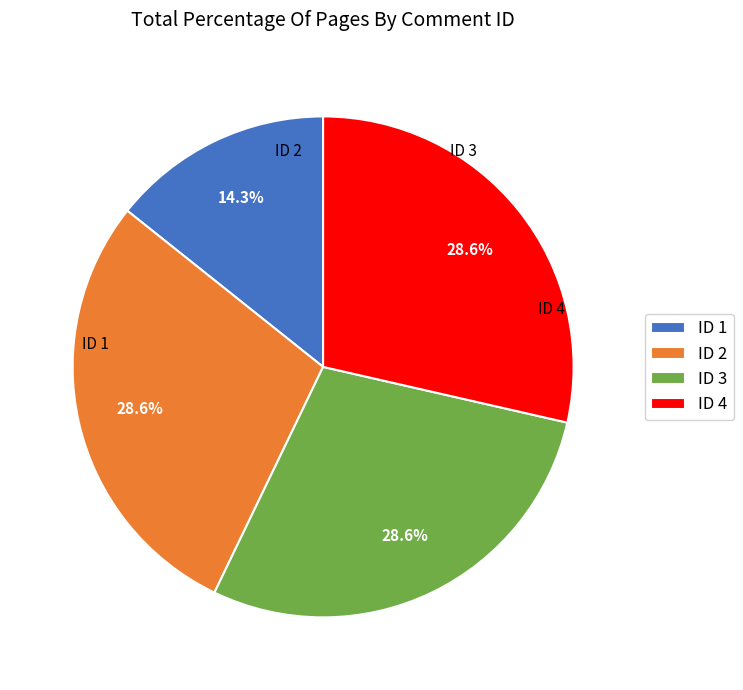

Which has a higher value, ID 1 or ID 2?

ID 2